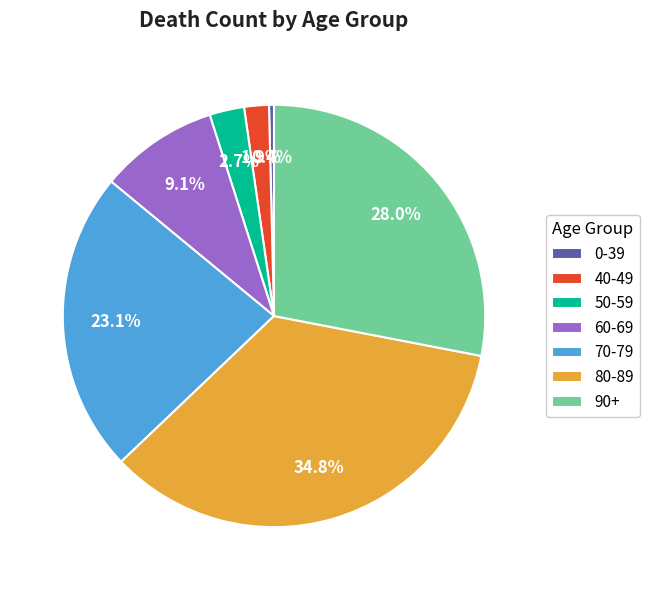

How many segments does this pie chart have?

7